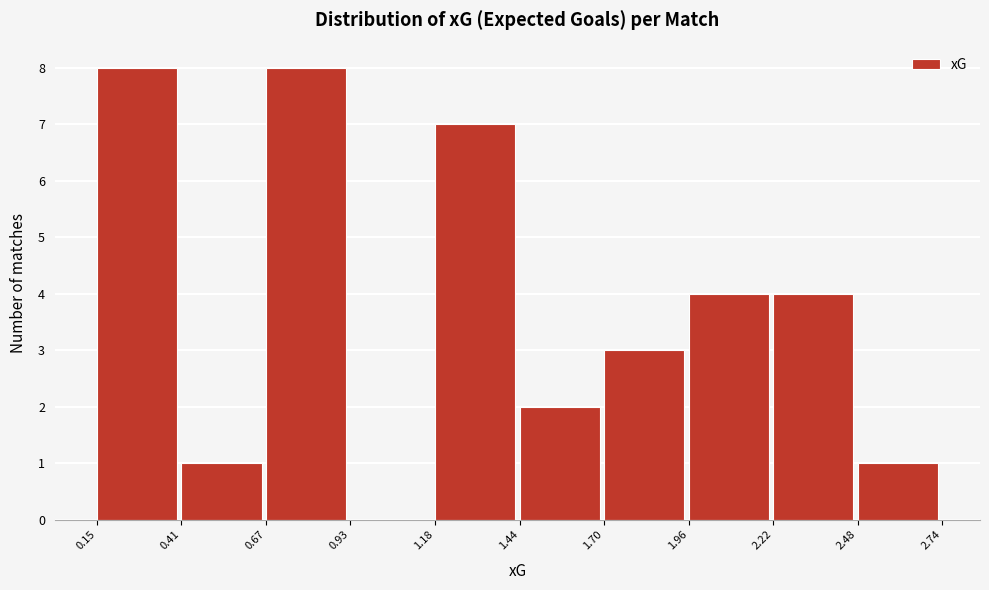

Reading left to right, list every bar in this chart as the range it spans on the x-axis followed by its height. The values are not printed on the chart, so give them approximately, as read against the axis.

0.15 to 0.41: 8
0.41 to 0.67: 1
0.67 to 0.93: 8
0.93 to 1.18: 0
1.18 to 1.44: 7
1.44 to 1.70: 2
1.70 to 1.96: 3
1.96 to 2.22: 4
2.22 to 2.48: 4
2.48 to 2.74: 1